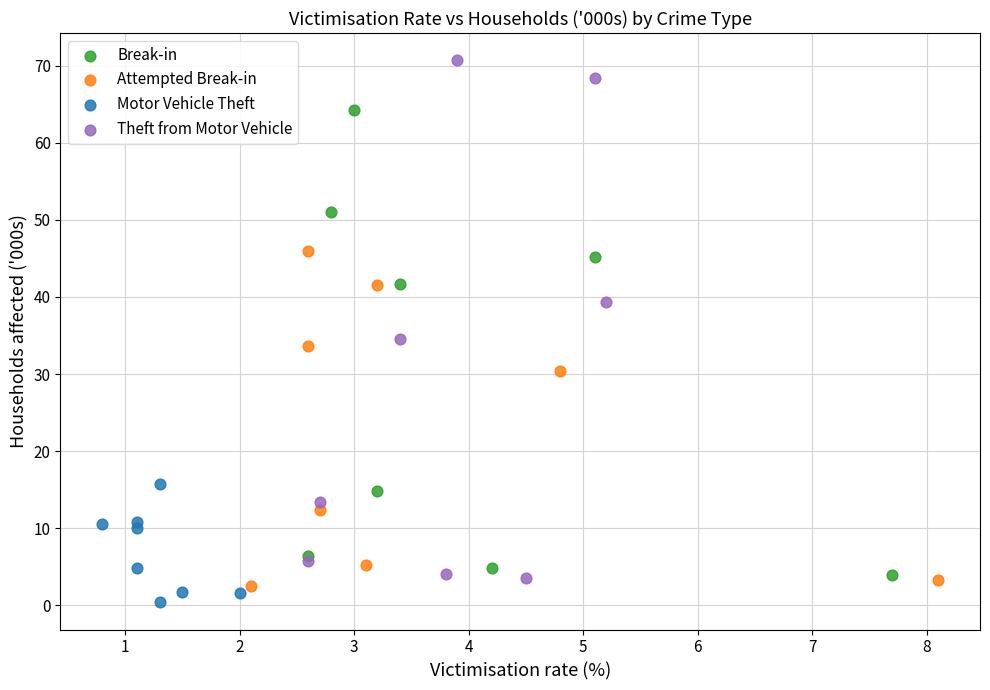

Which series contains the highest Y value?

Theft from Motor Vehicle